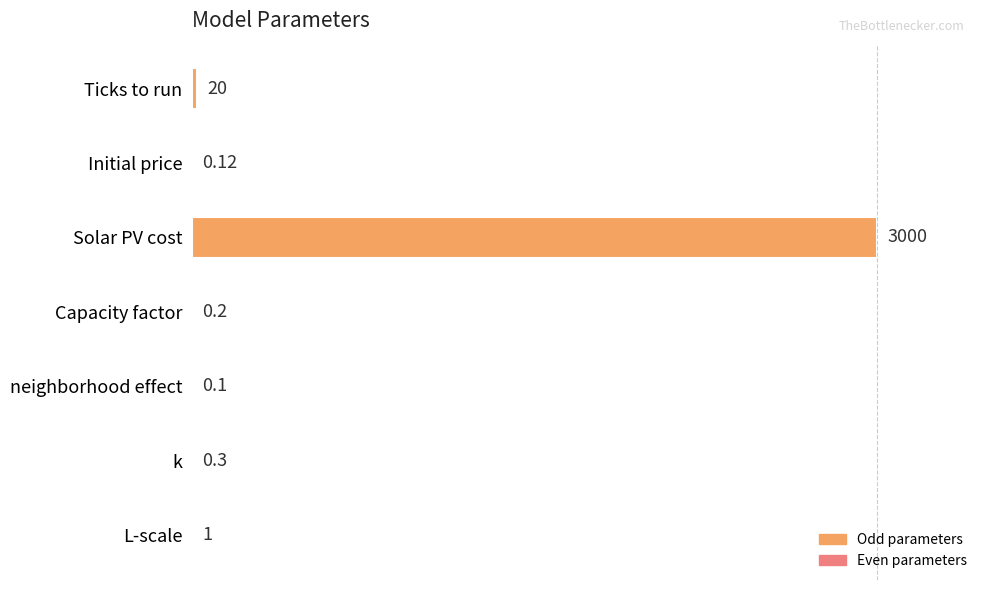

Are the bars horizontal?

Yes